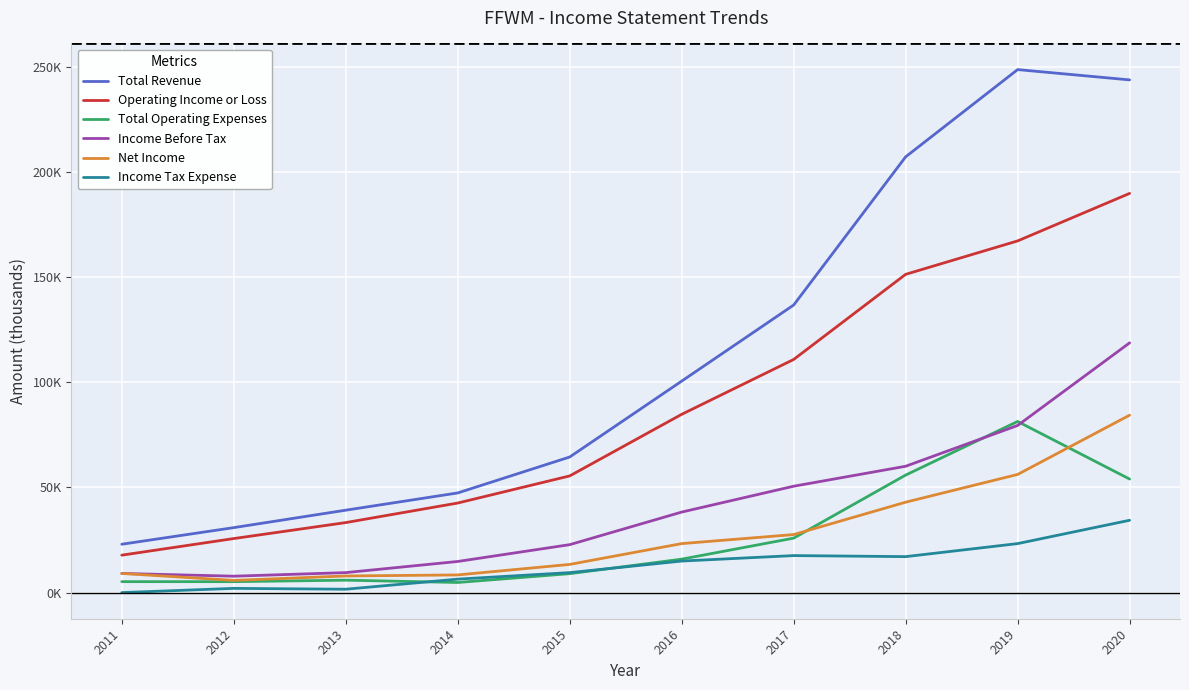

Is this an area chart (filled region under the line)?

No